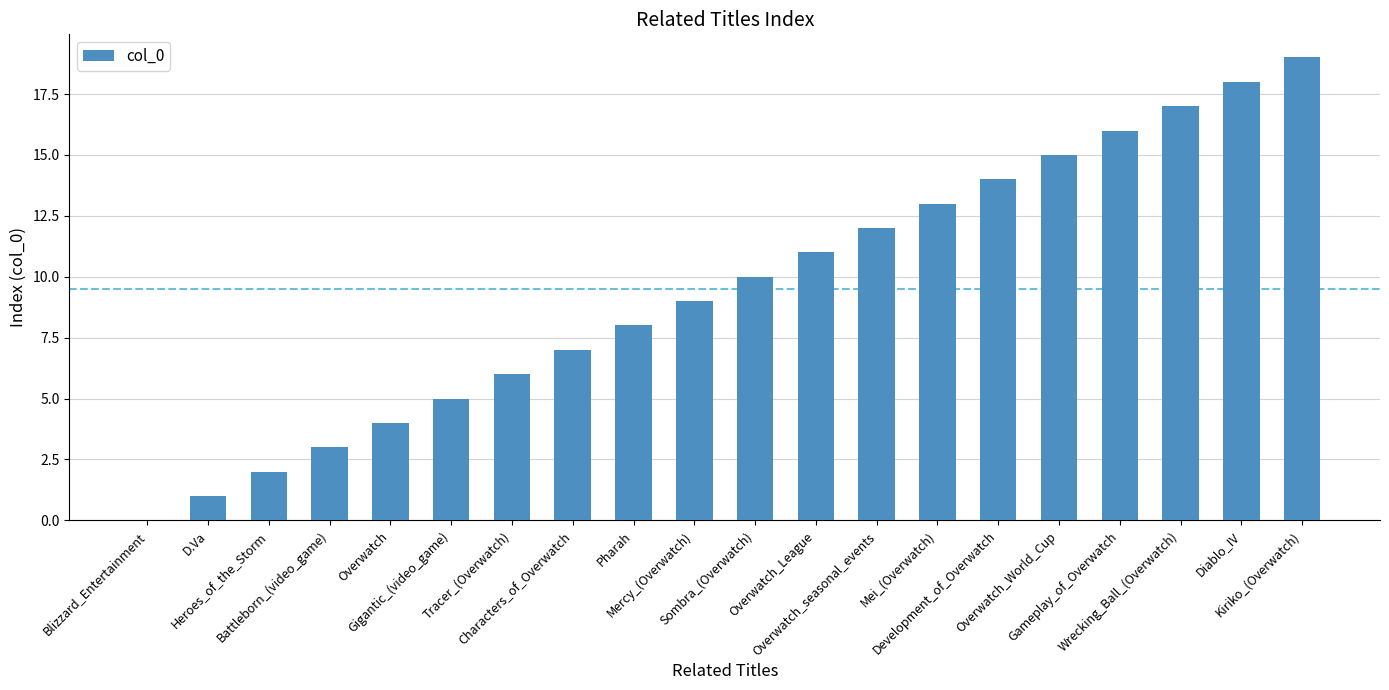

What is the change in value from D.Va to Kiriko_(Overwatch)?

+18